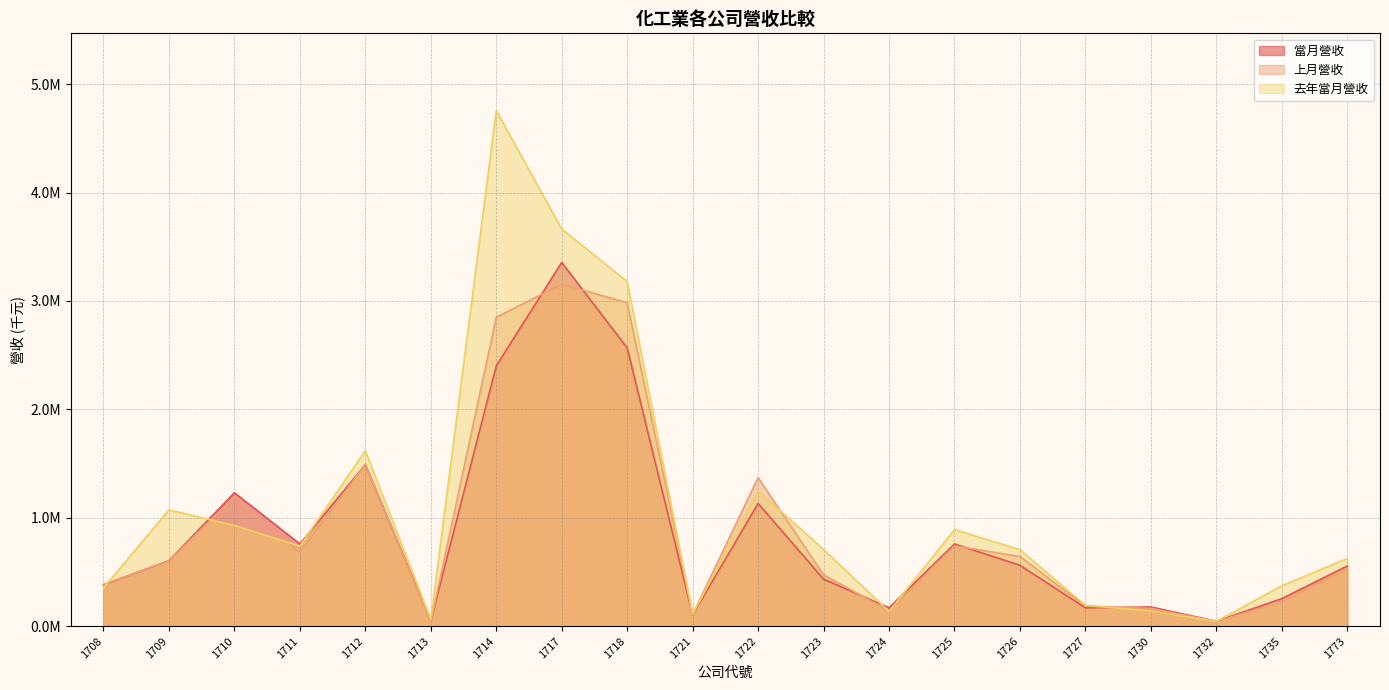

Reading left to right, transcribe all the data shown in this chart.

當月營收: 1708=381614	1709=604174	1710=1230654	1711=759001	1712=1489859	1713=49460	1714=2400156	1717=3355081	1718=2566884	1721=103971	1722=1131860	1723=434130	1724=169370	1725=758309	1726=561316	1727=169034	1730=177080	1732=44785	1735=254084	1773=554952
上月營收: 1708=384411	1709=601944	1710=1191056	1711=677523	1712=1492832	1713=41153	1714=2848984	1717=3154975	1718=2983854	1721=108878	1722=1370376	1723=474265	1724=140568	1725=740466	1726=642463	1727=184618	1730=163952	1732=43766	1735=224017	1773=528223
去年當月營收: 1708=352585	1709=1072378	1710=928266	1711=738497	1712=1618040	1713=63194	1714=4755087	1717=3663257	1718=3178871	1721=107412	1722=1246834	1723=706794	1724=135644	1725=890499	1726=705338	1727=191521	1730=141346	1732=43865	1735=372547	1773=624577